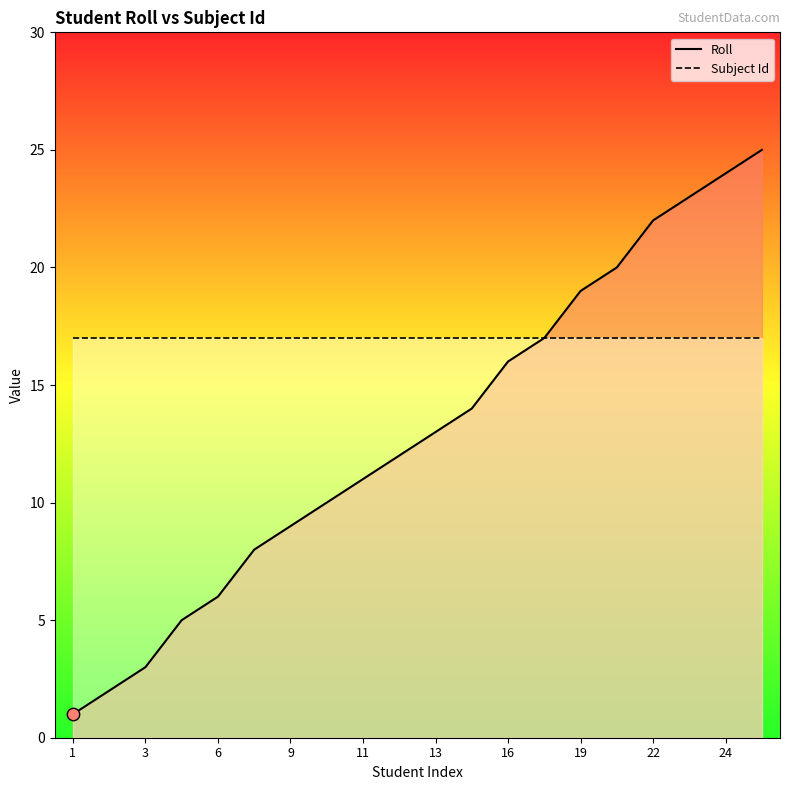

Which series has the largest total across all categories?

Subject Id